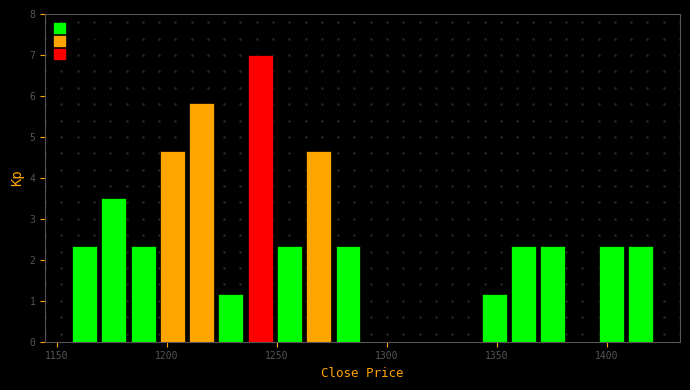

Read against the x-axis, roughly where is the centre of the tallest bar?

1240